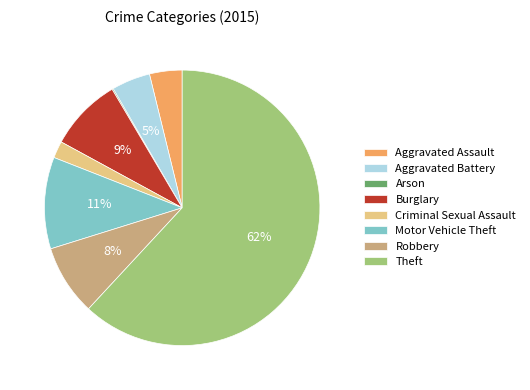

Is it true that Theft is 62% of the pie?

True